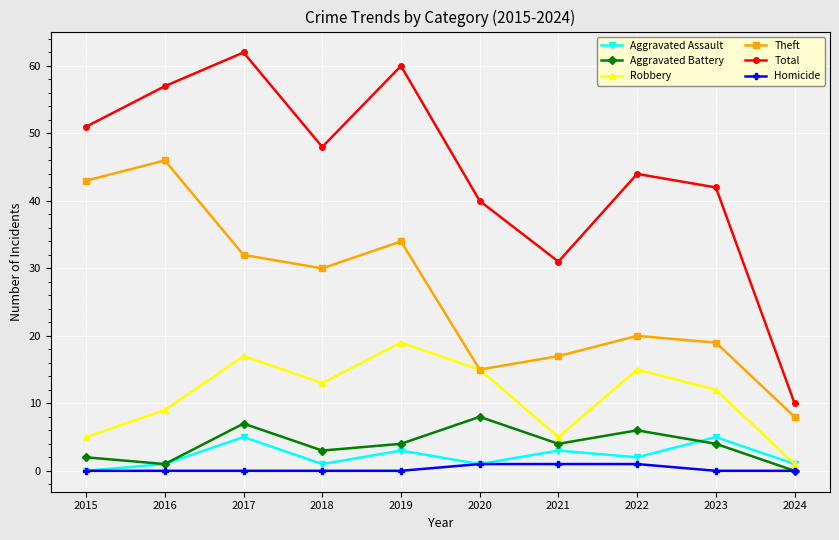

The Robbery series shows 9 at 2016. True or false?

True